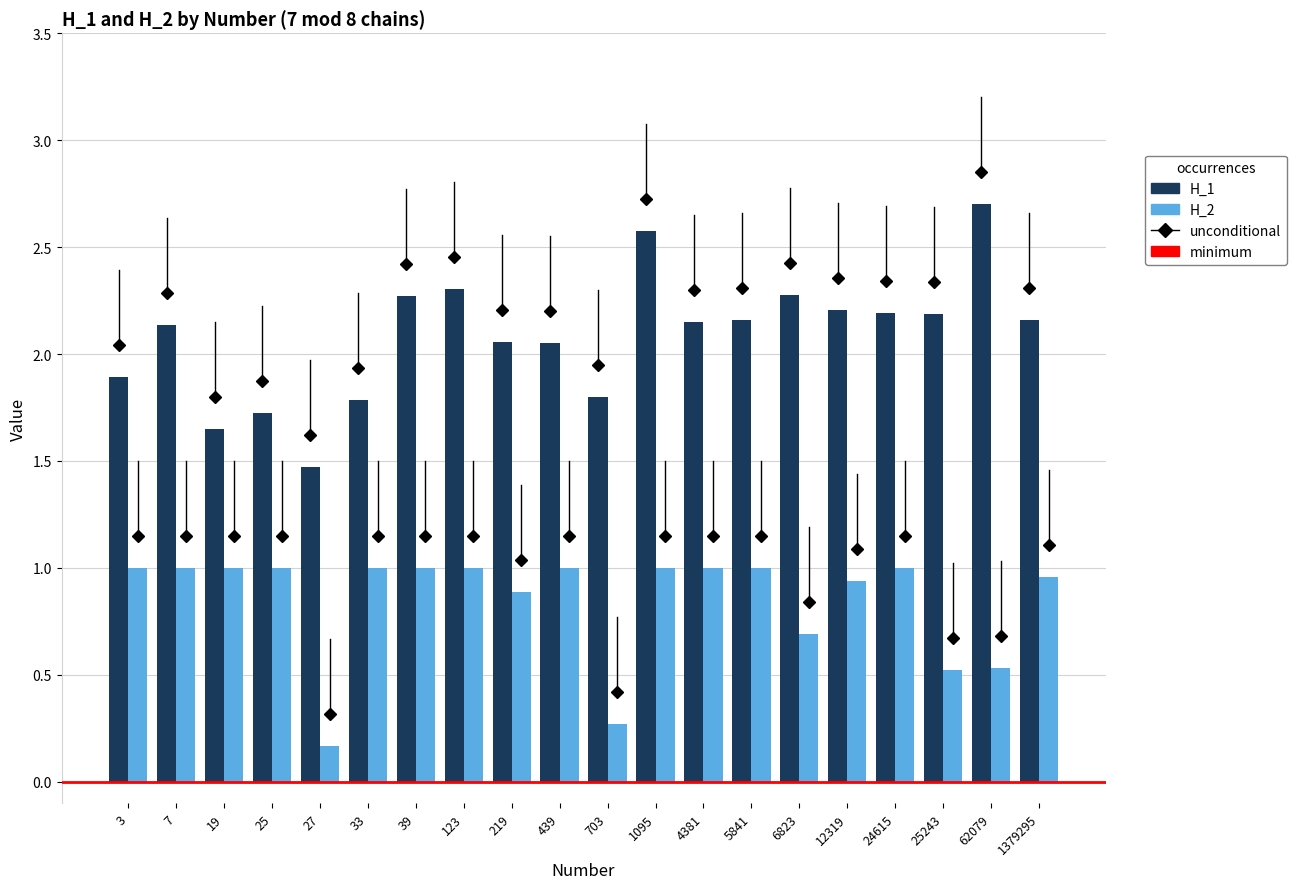

Rank the series at 703 from highest to lowest value.

H_1, H_2